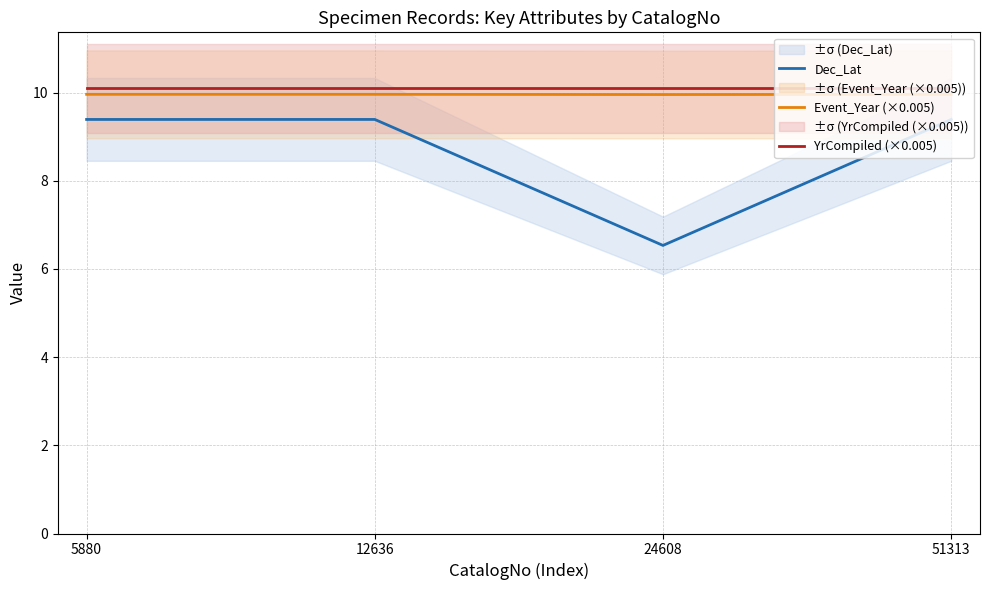

Rank the series at 24608 from highest to lowest value.

YrCompiled (×0.005), Event_Year (×0.005), Dec_Lat